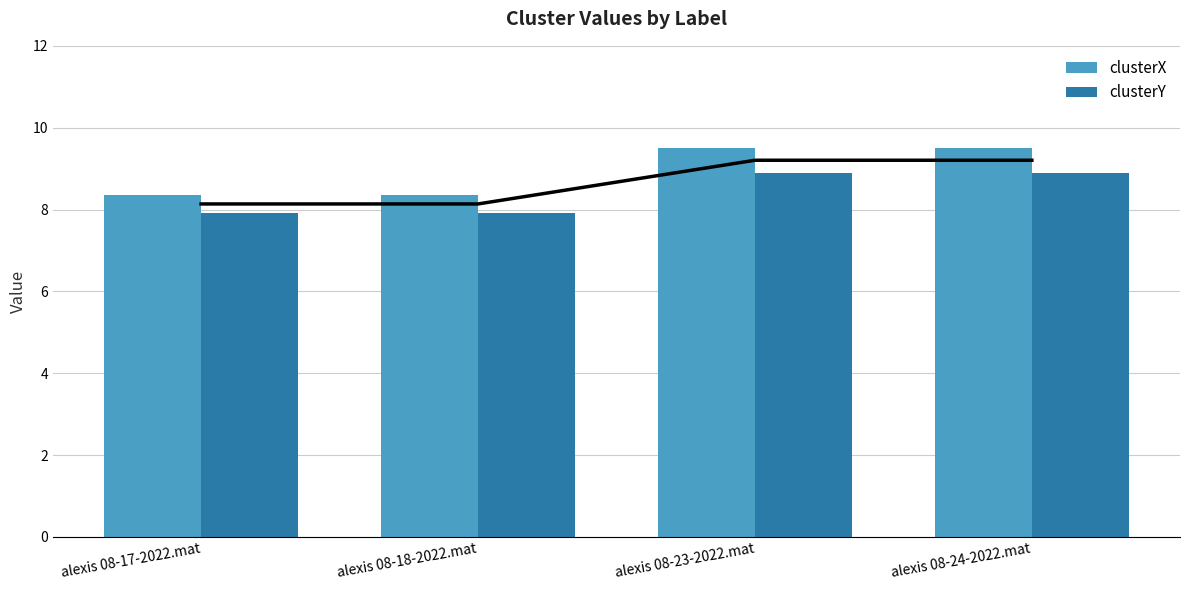

Reading left to right, list all the values displayed in this chart.

clusterX: 8.4	8.4	9.5	9.5
clusterY: 7.9	7.9	8.9	8.9